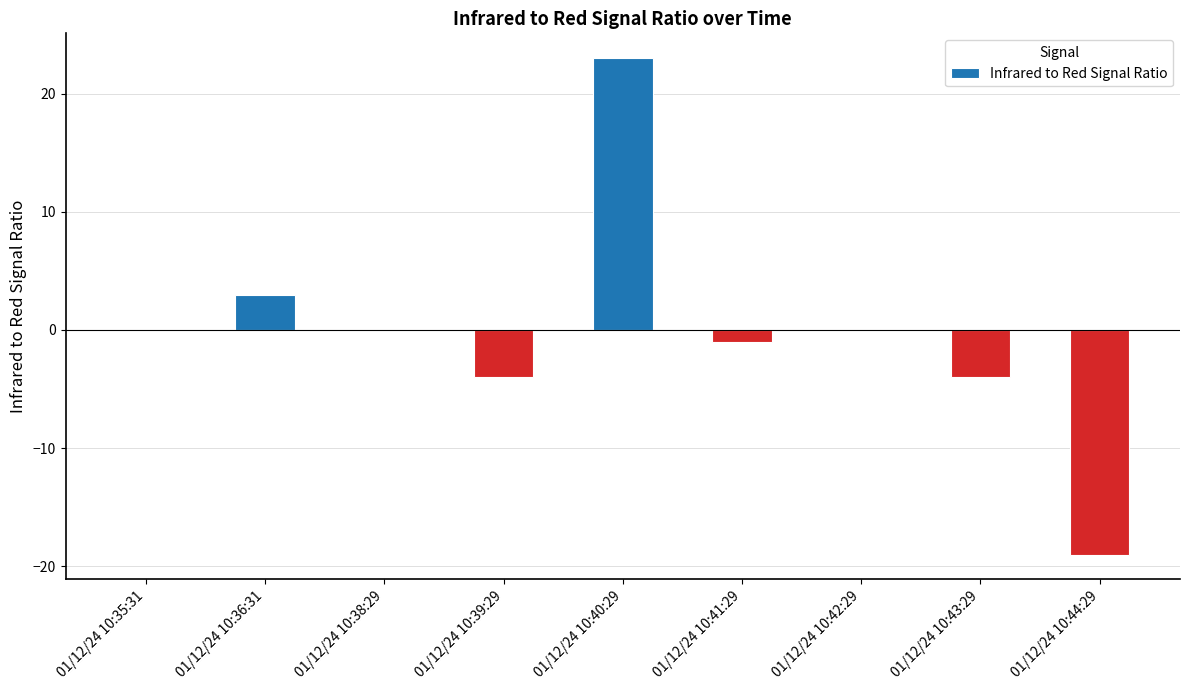

What is the sum of the values at 01/12/24 10:44:29 and 01/12/24 10:40:29?

4